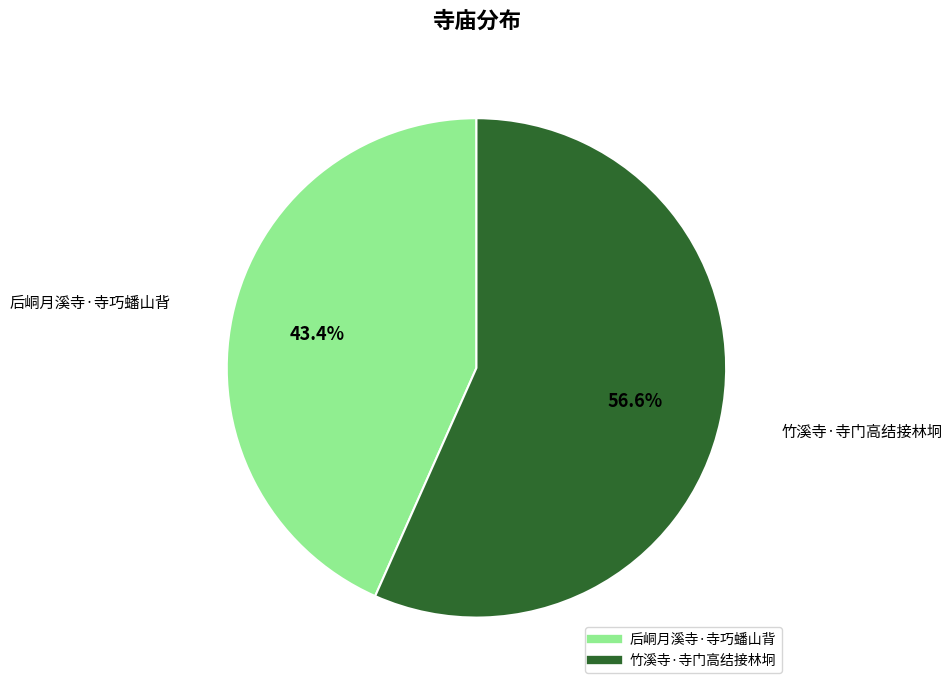

To the nearest percent, what is the combined percentage of 后峒月溪寺·寺巧蟠山背 and 竹溪寺·寺门高结接林坰?

100%